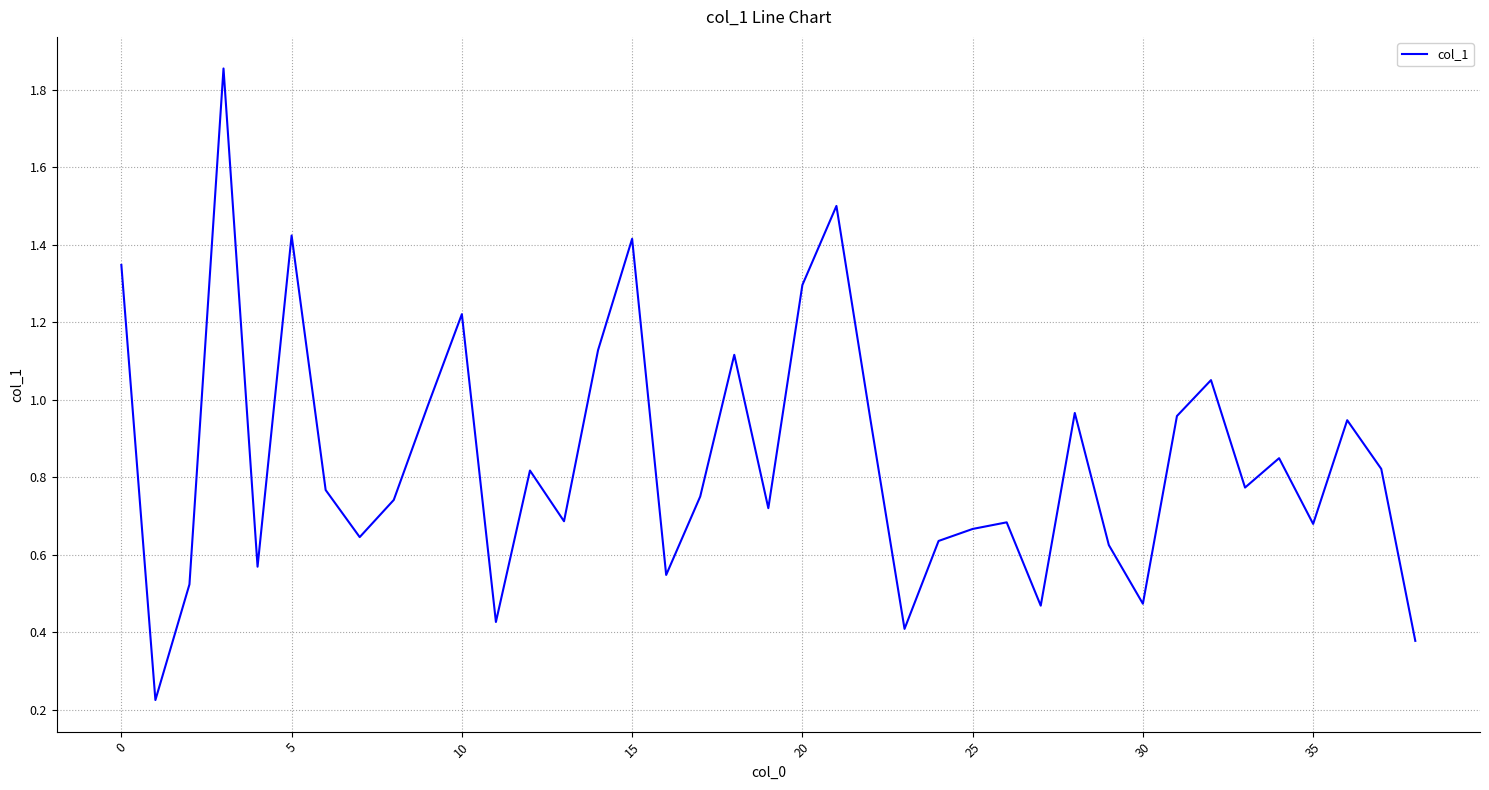

What is the difference between the maximum and minimum values?

1.6